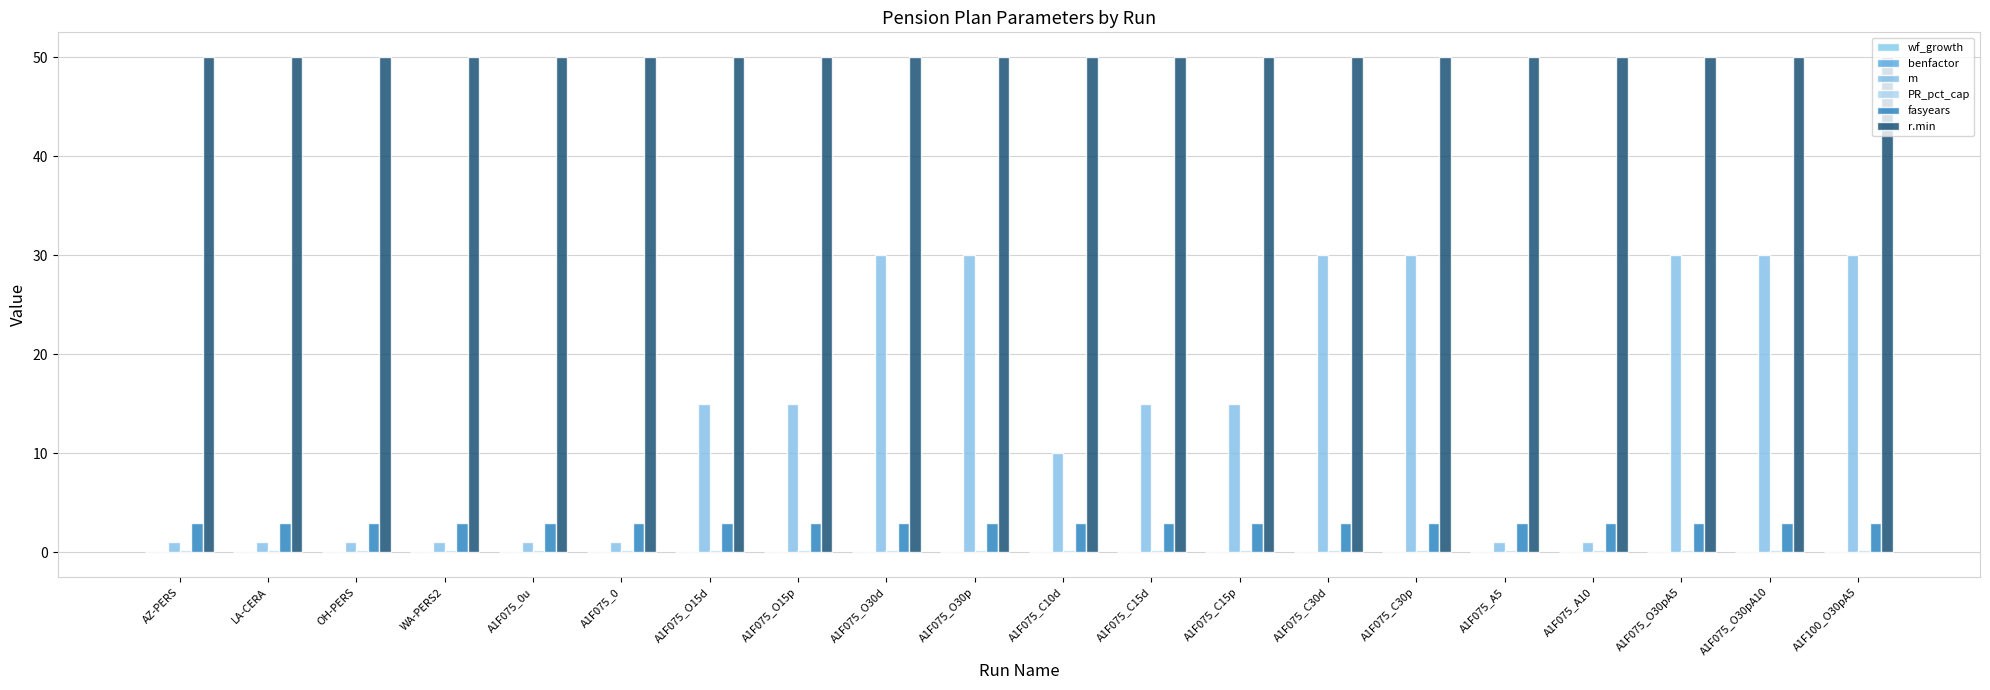

How many distinct data groups are displayed?

6